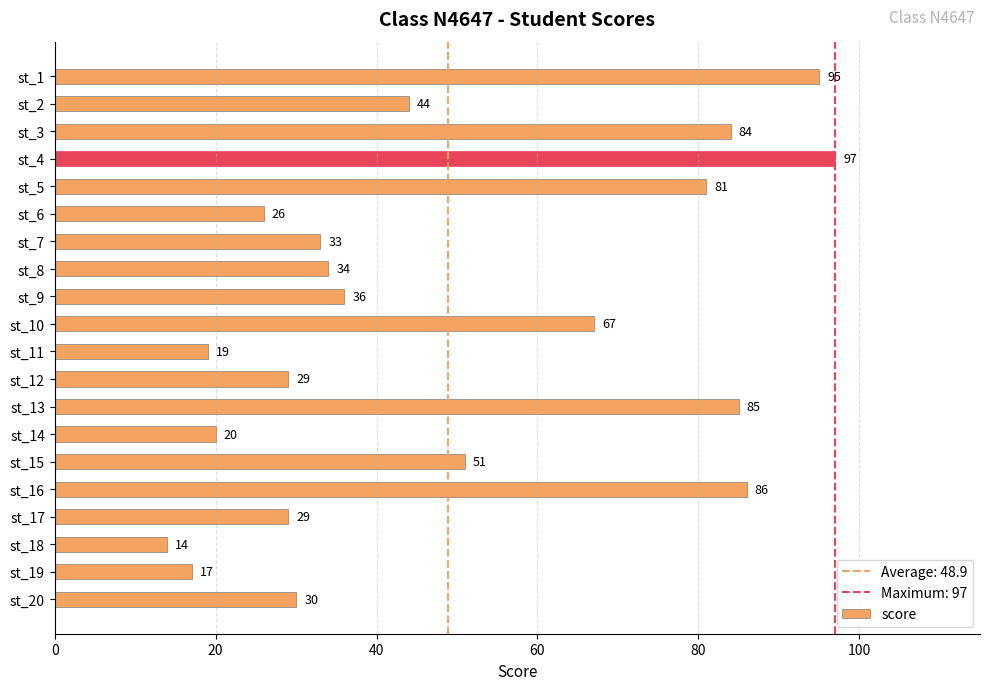

Does the chart contain any negative values?

No